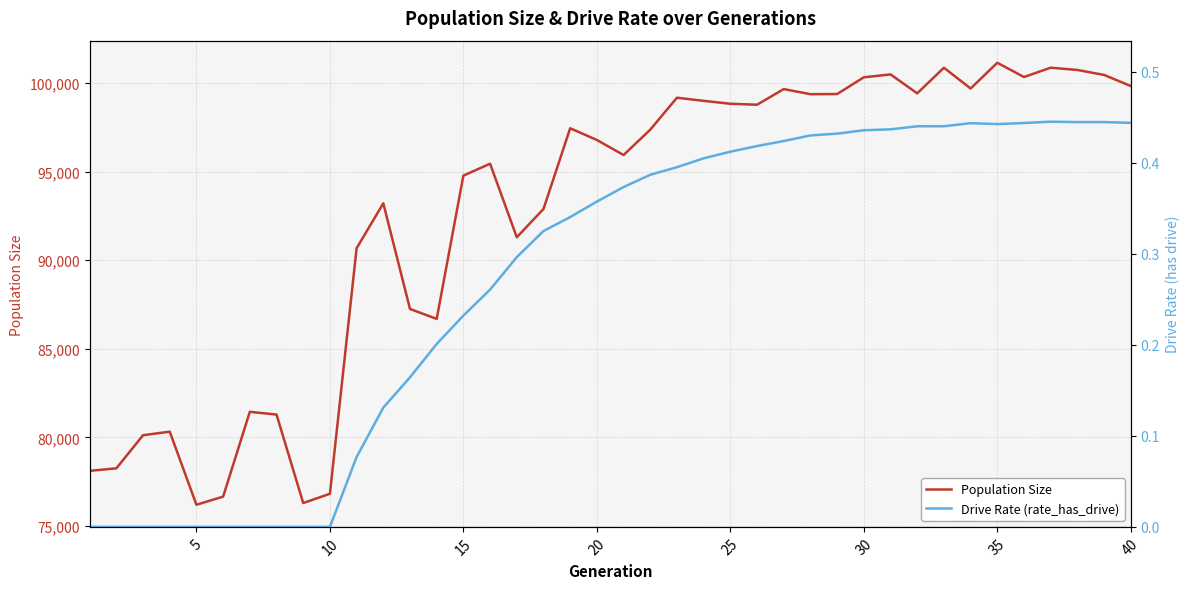

What is the highest value of the Population Size series?

101149